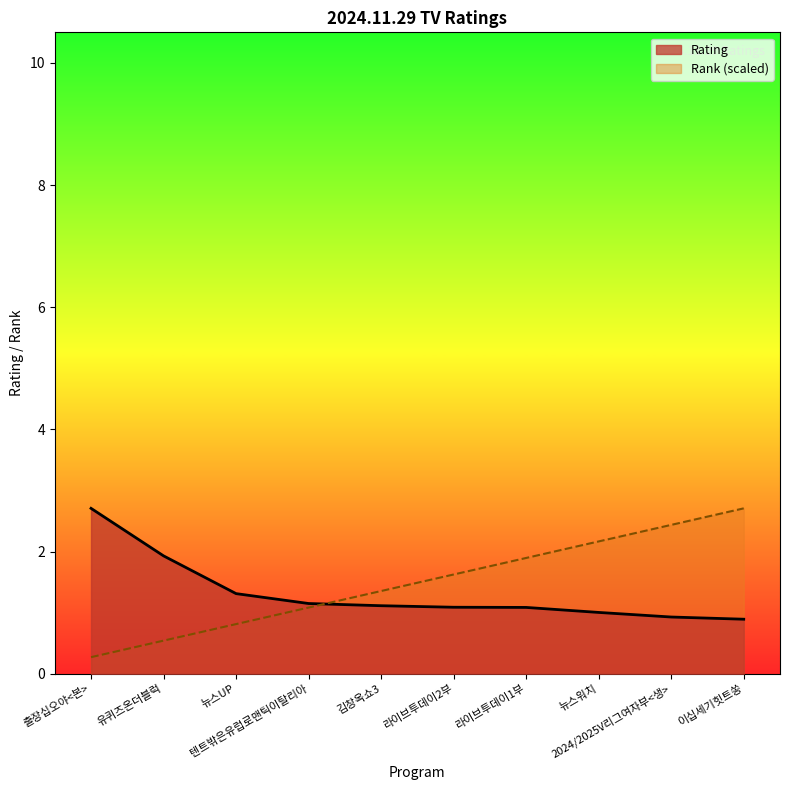

True or false: Rank has more than 2 points higher than both neighbors.

False